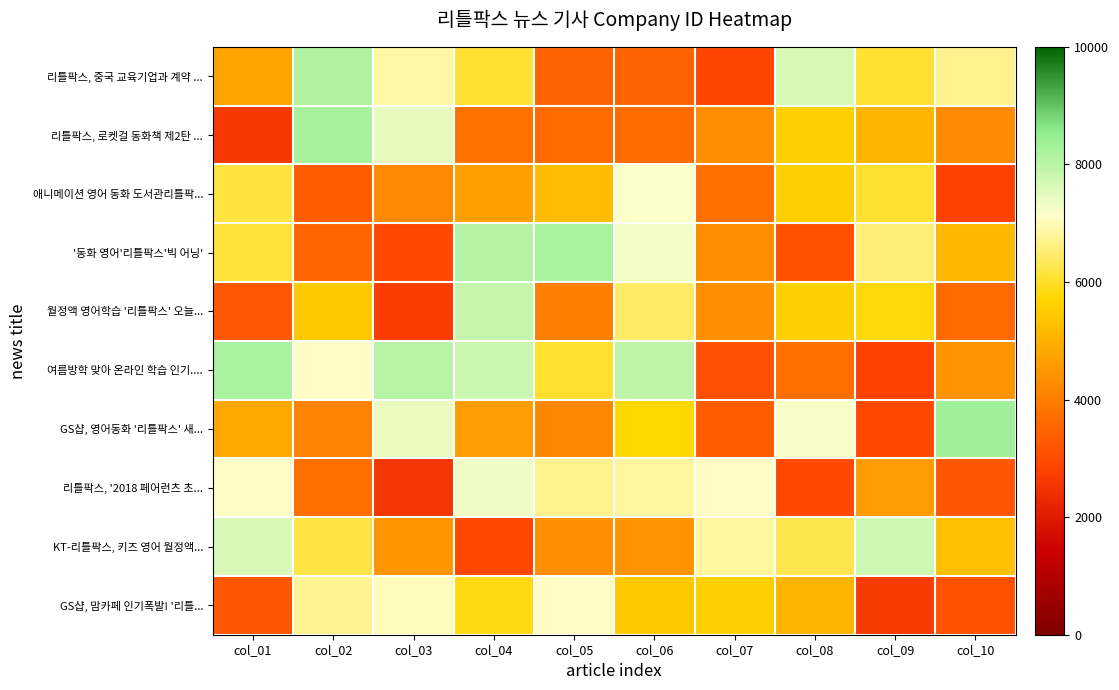

At which category is the sum across all series the highest?

col_04